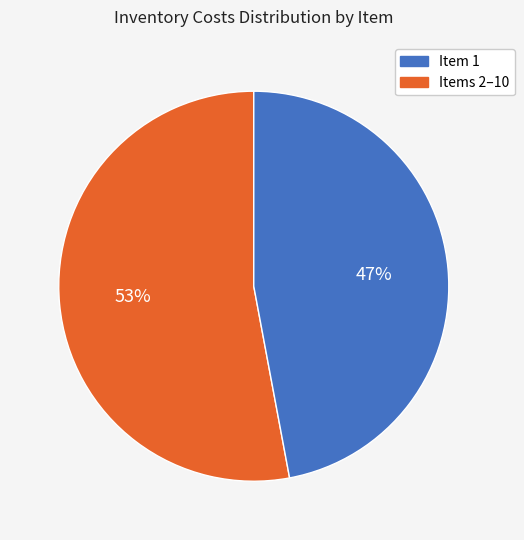

Is there a majority slice in this chart?

Yes